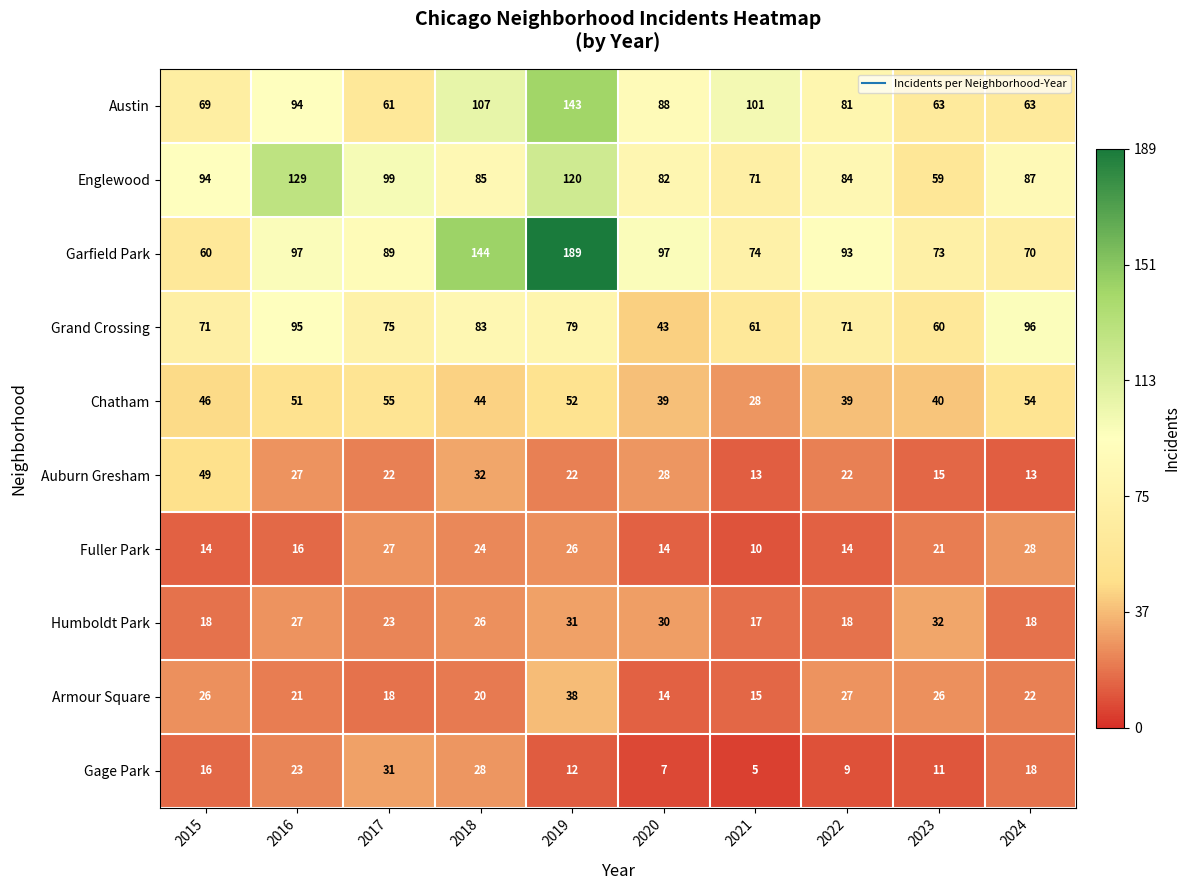

True or false: Humboldt Park has a value of 25 at 2024.

False